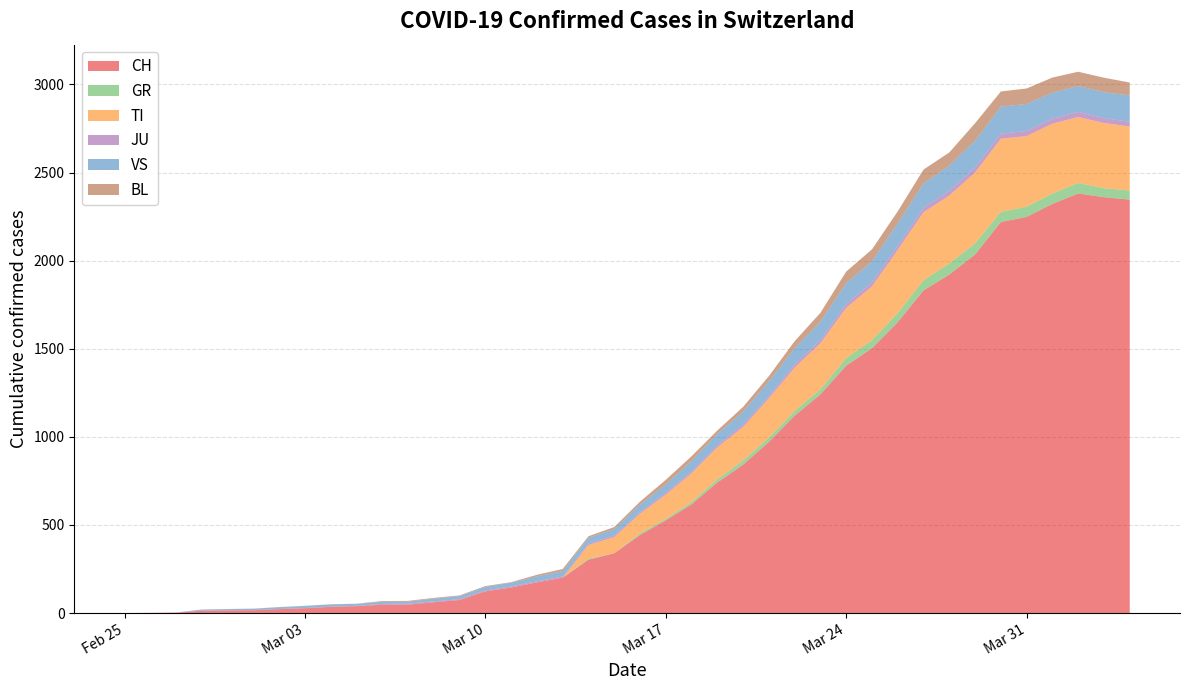

What is the maximum value for CH?

2381